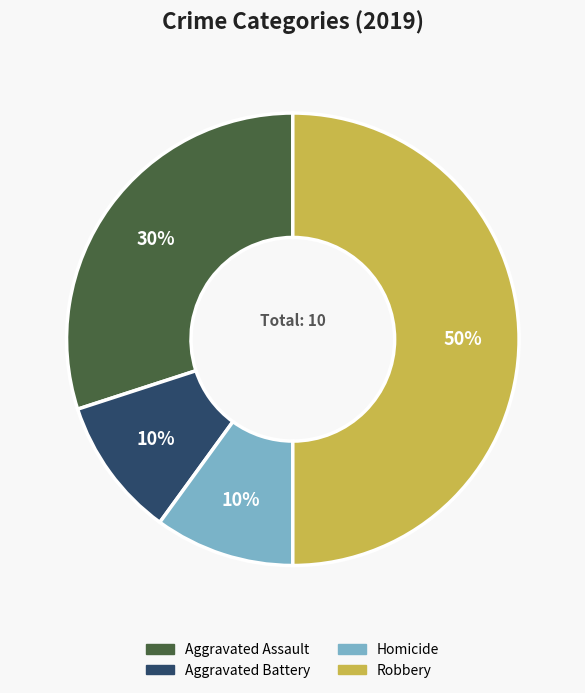

Is Aggravated Battery the majority of the pie?

No